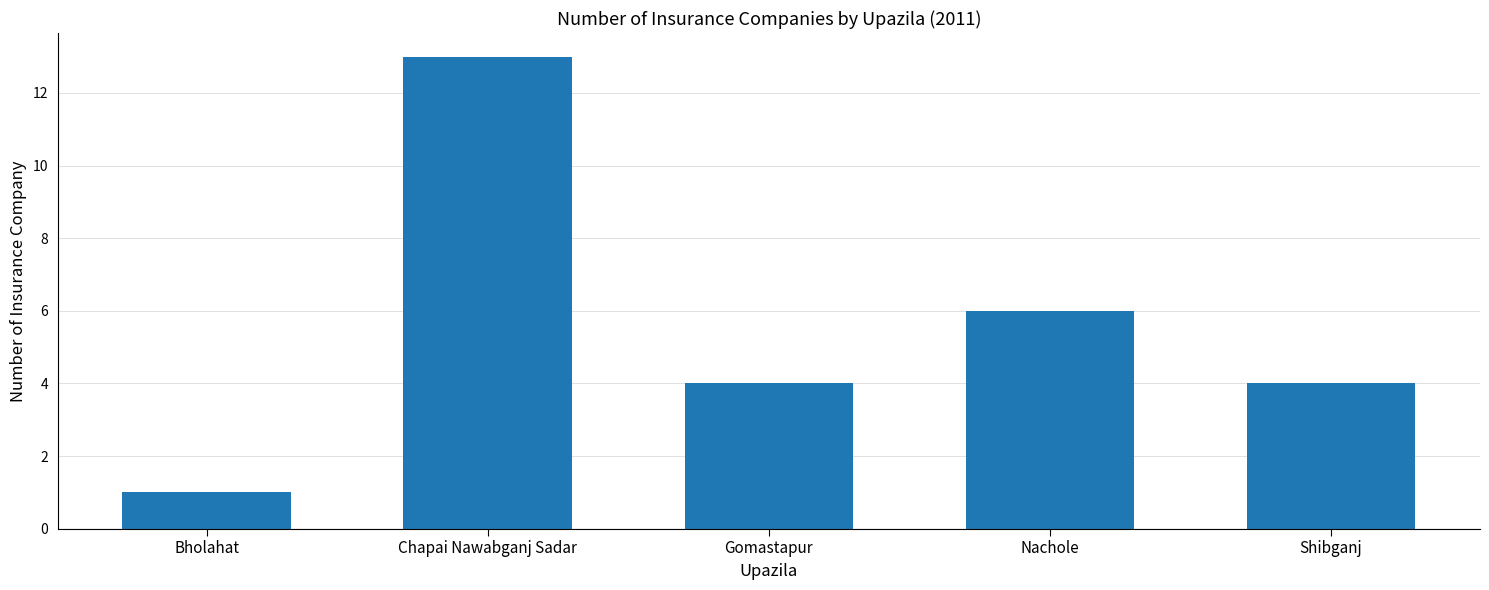

Are the bars horizontal?

No